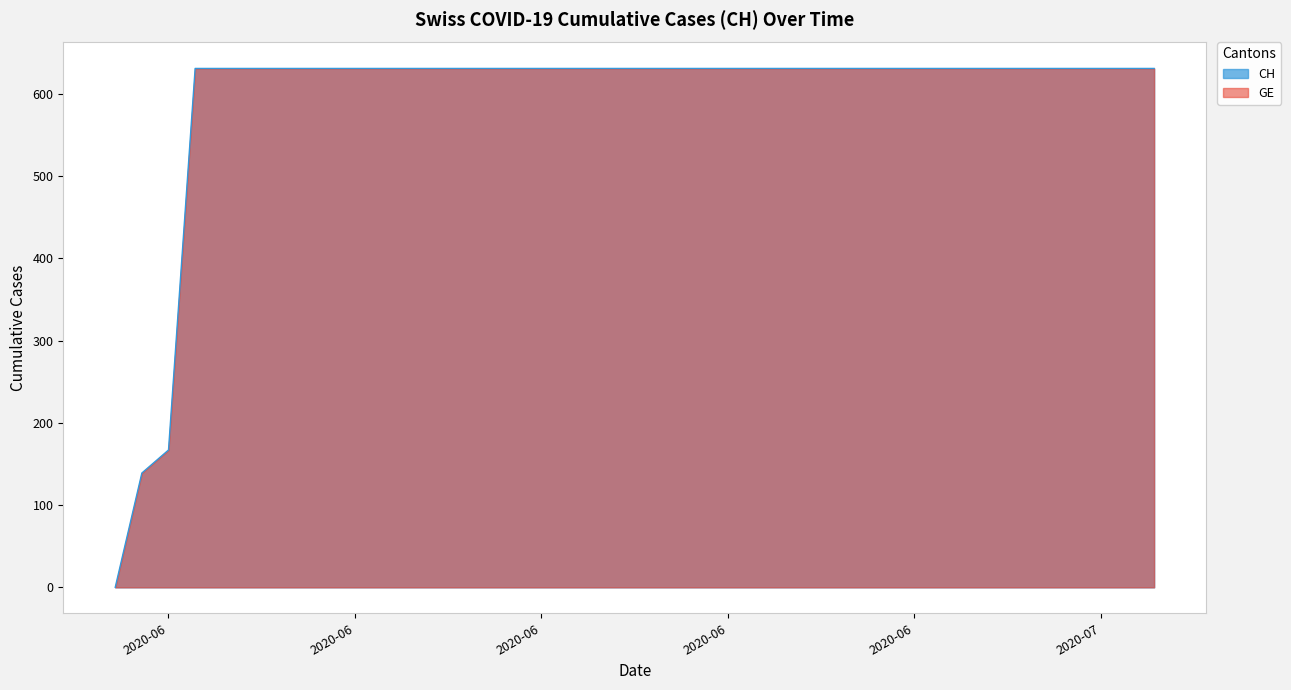

Is it true that GE equals 631 at 2020-06-08?

True